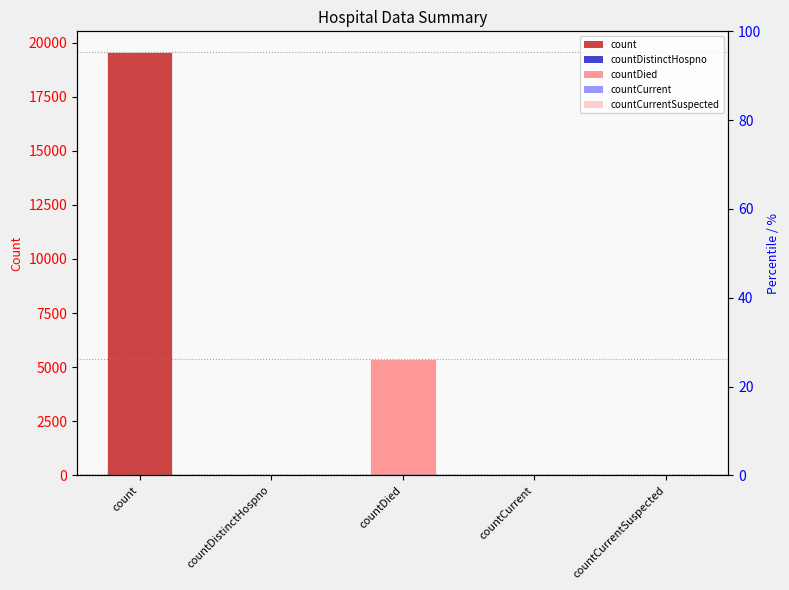

What is the sum of the values at countDied and countDistinctHospno?

5431